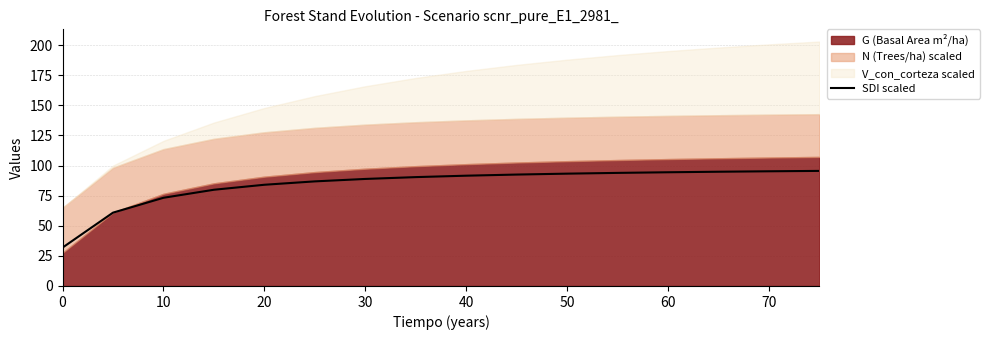

The SDI scaled series shows 23.2 at 40. True or false?

False